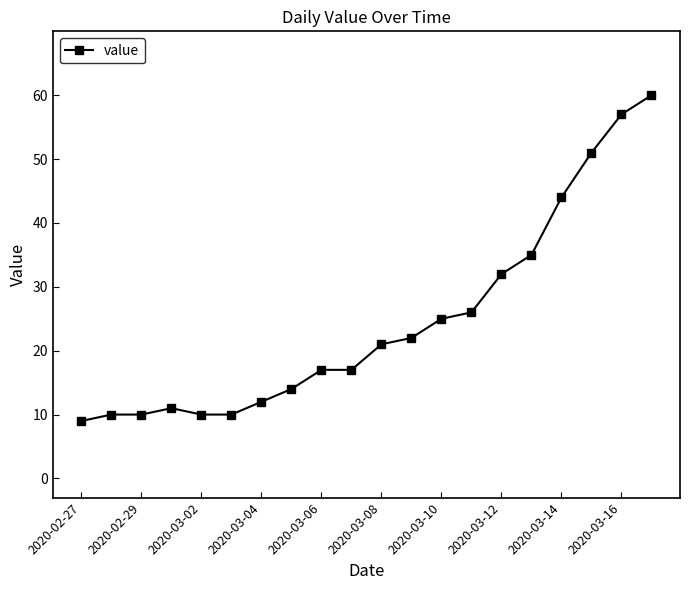

What is the sum of all values?

493